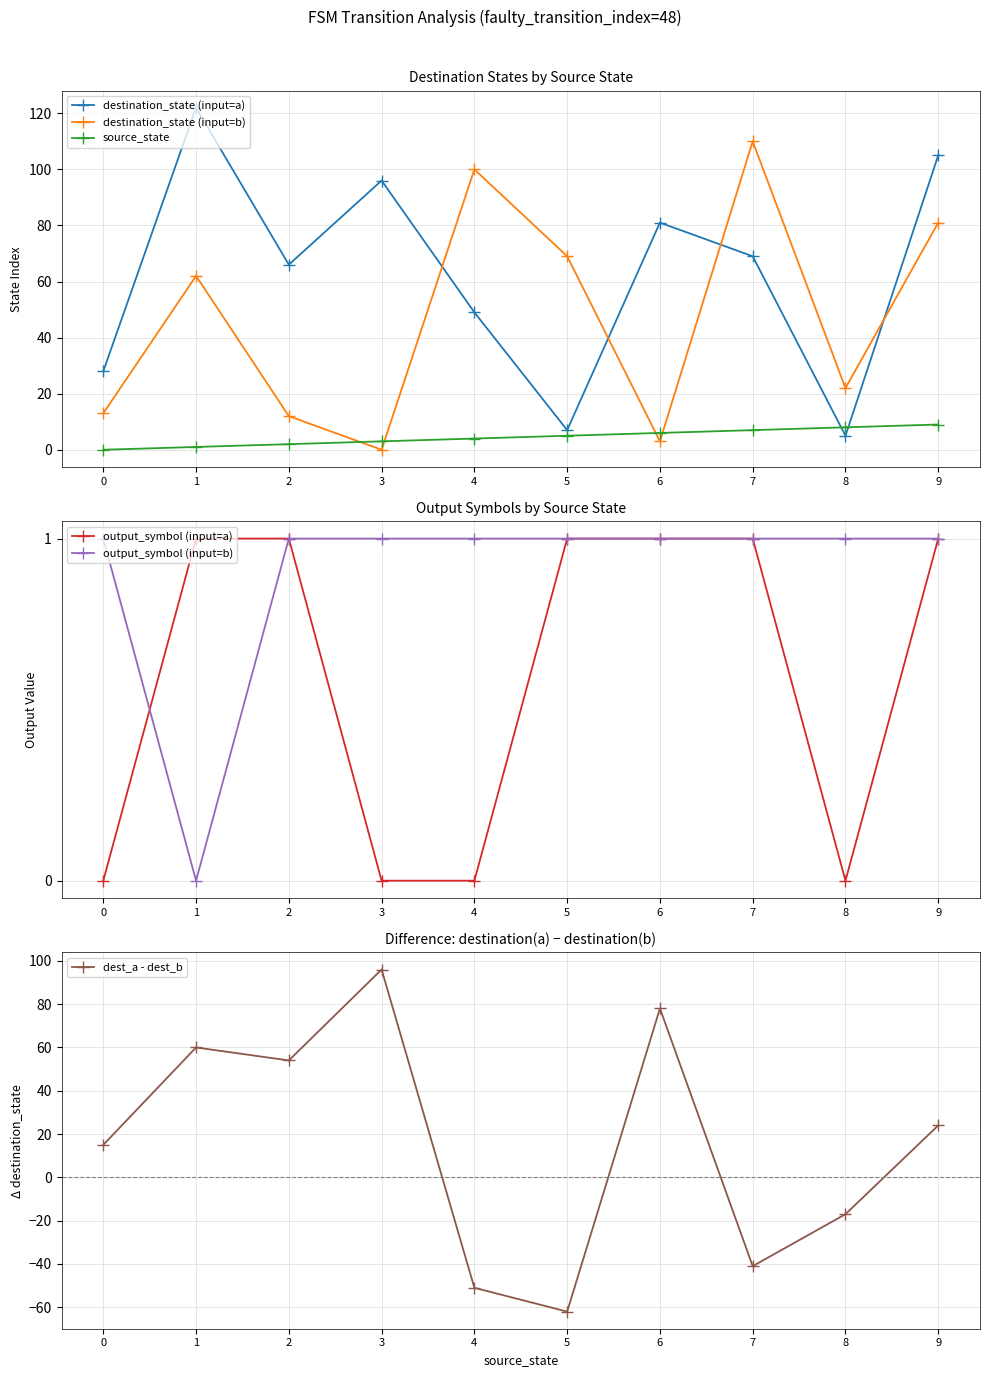

What is the difference between the highest and lowest values at 1?

122